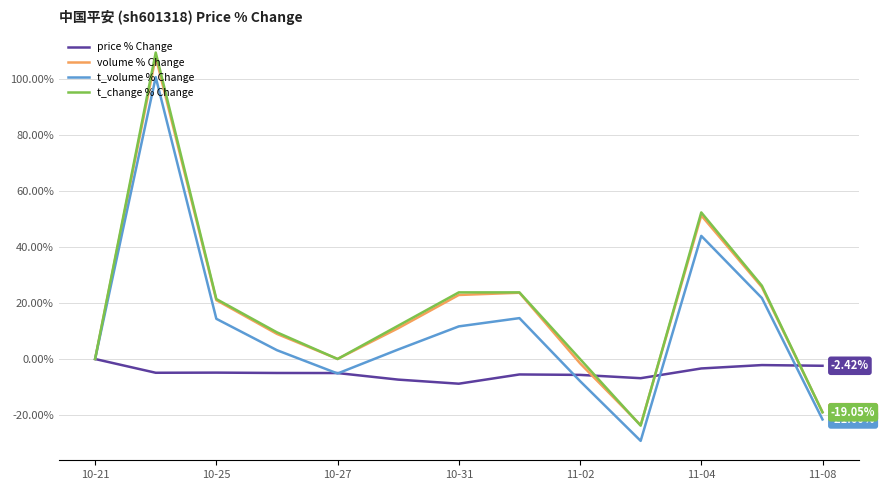

Which series has the widest spread of values?

t_change % Change